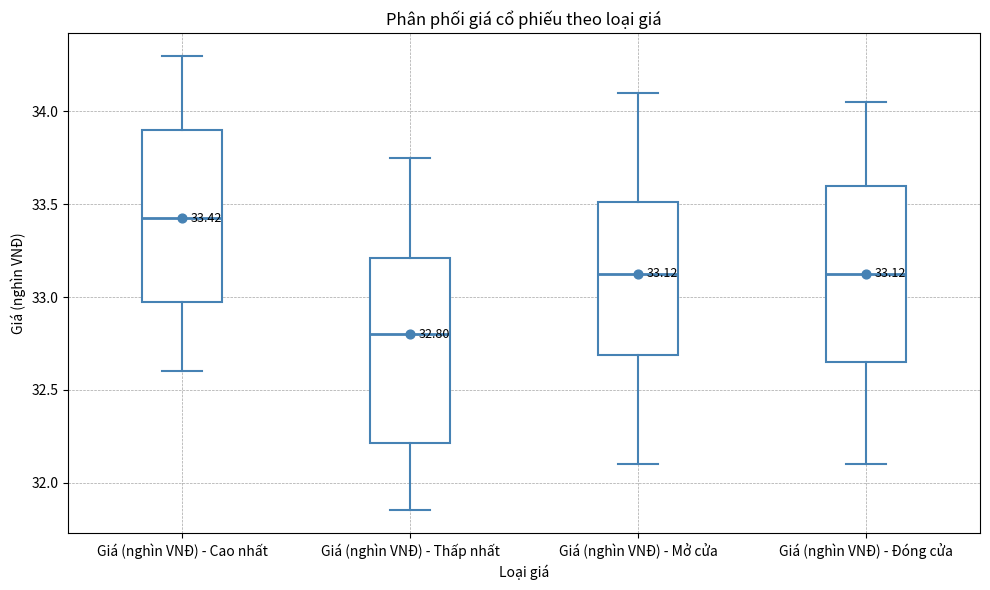

Which box is the tallest, from its lower edge to its upper edge?

Giá (nghìn VNĐ) - Thấp nhất